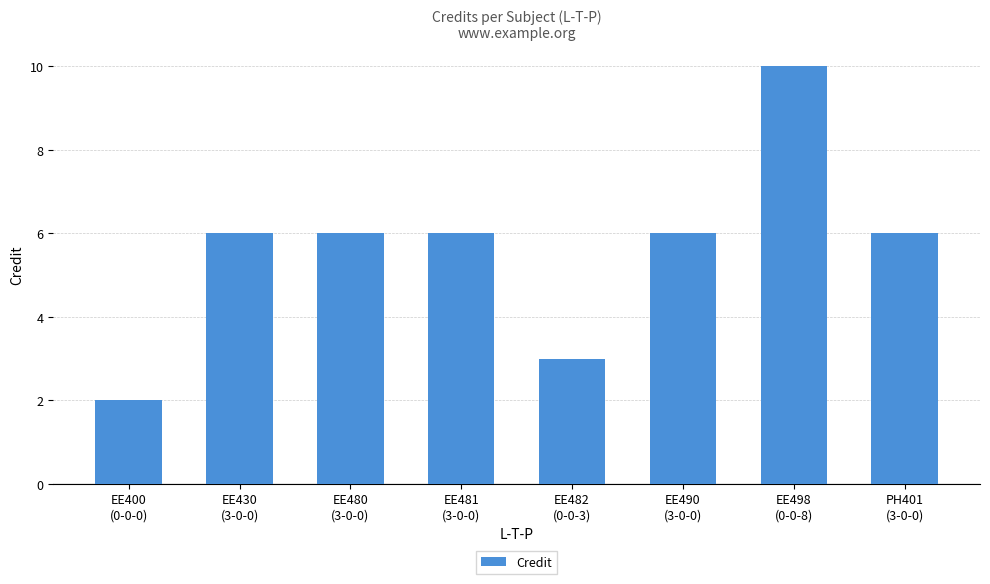

The chart shows a value of 6 at PH401
(3-0-0). True or false?

True